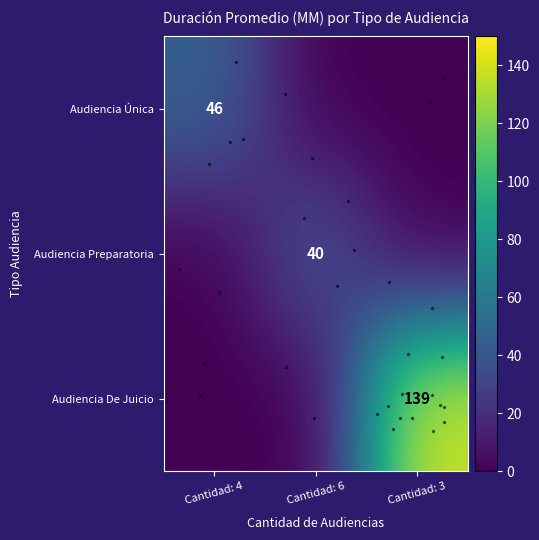

Rank the series by their maximum value, from lowest to highest.

Audiencia Preparatoria, Audiencia Única, Audiencia De Juicio